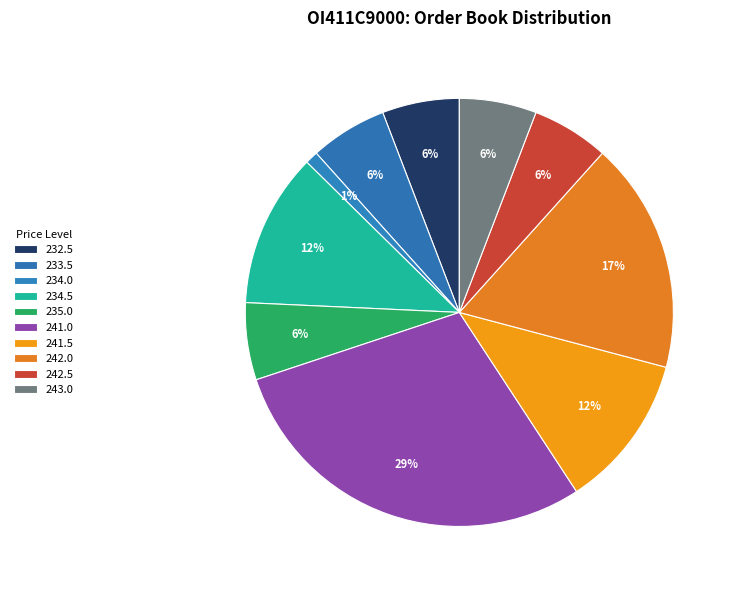

Is 242.5 the majority of the pie?

No